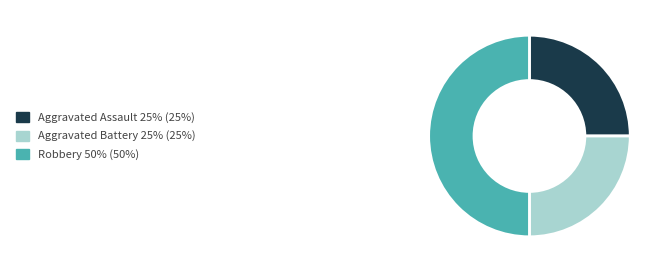

Which has a higher value, Aggravated Assault or Robbery?

Robbery